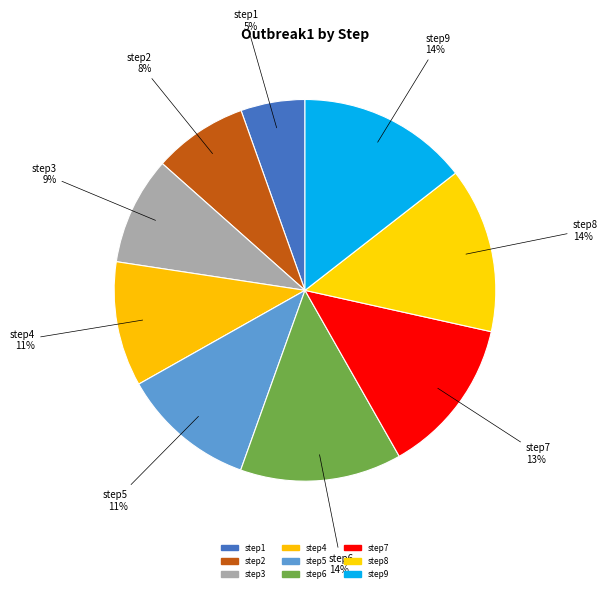

Does step5 account for over 50% of the chart?

No